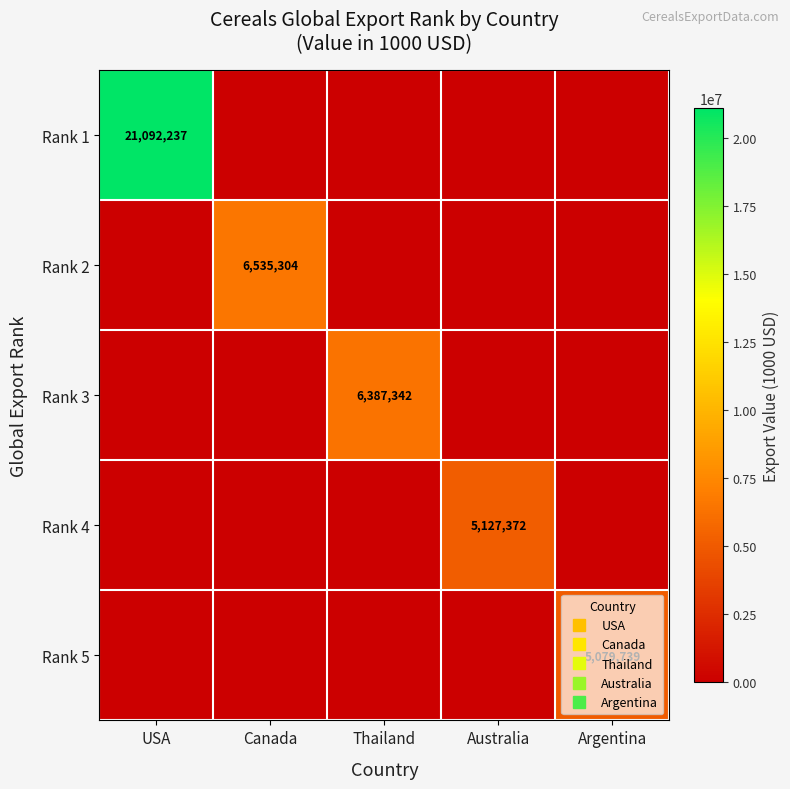

What is the maximum value shown in the chart?

21092237.5